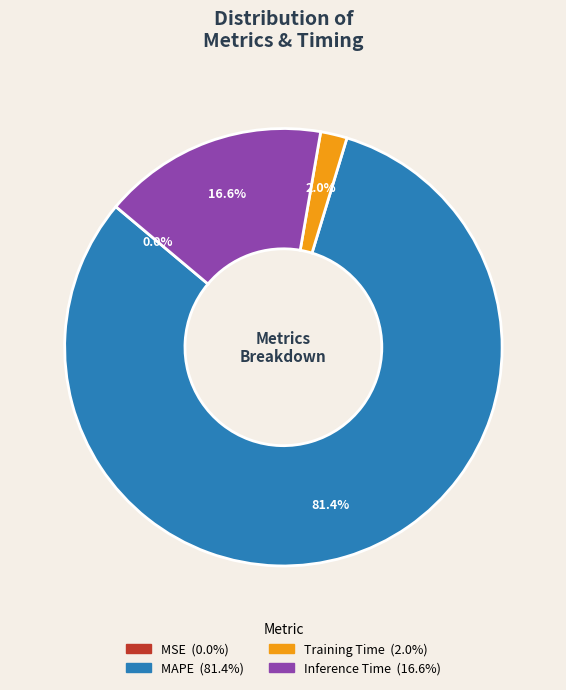

Does any single category account for the majority?

Yes